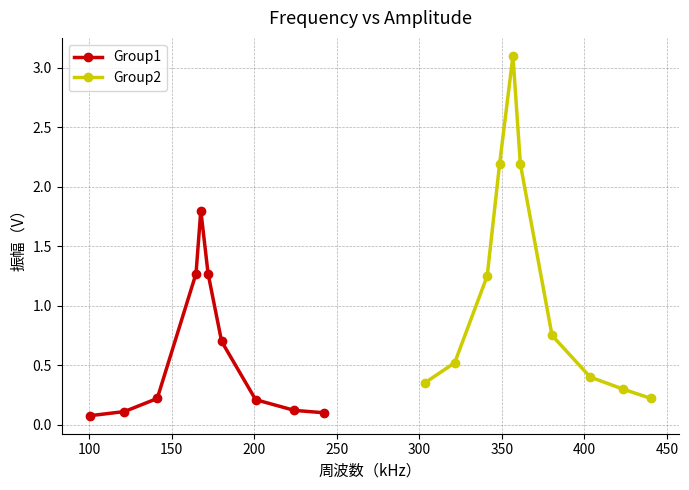

What is the maximum value for Group1?

1.8